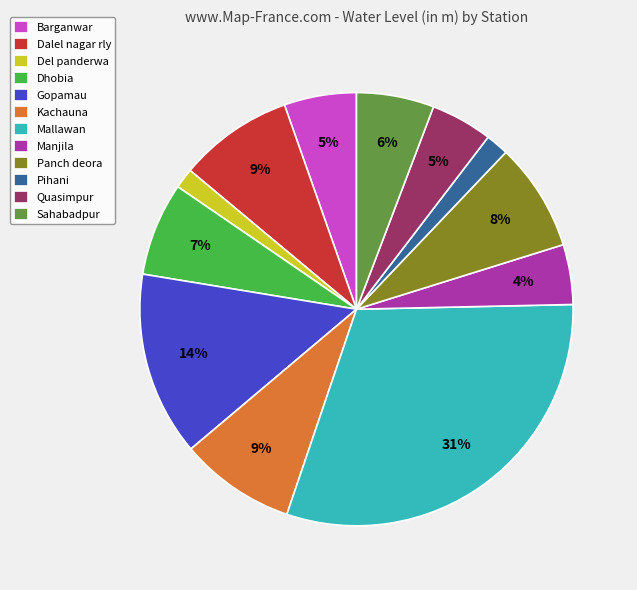

The Mallawan slice represents 42% of the pie. True or false?

False